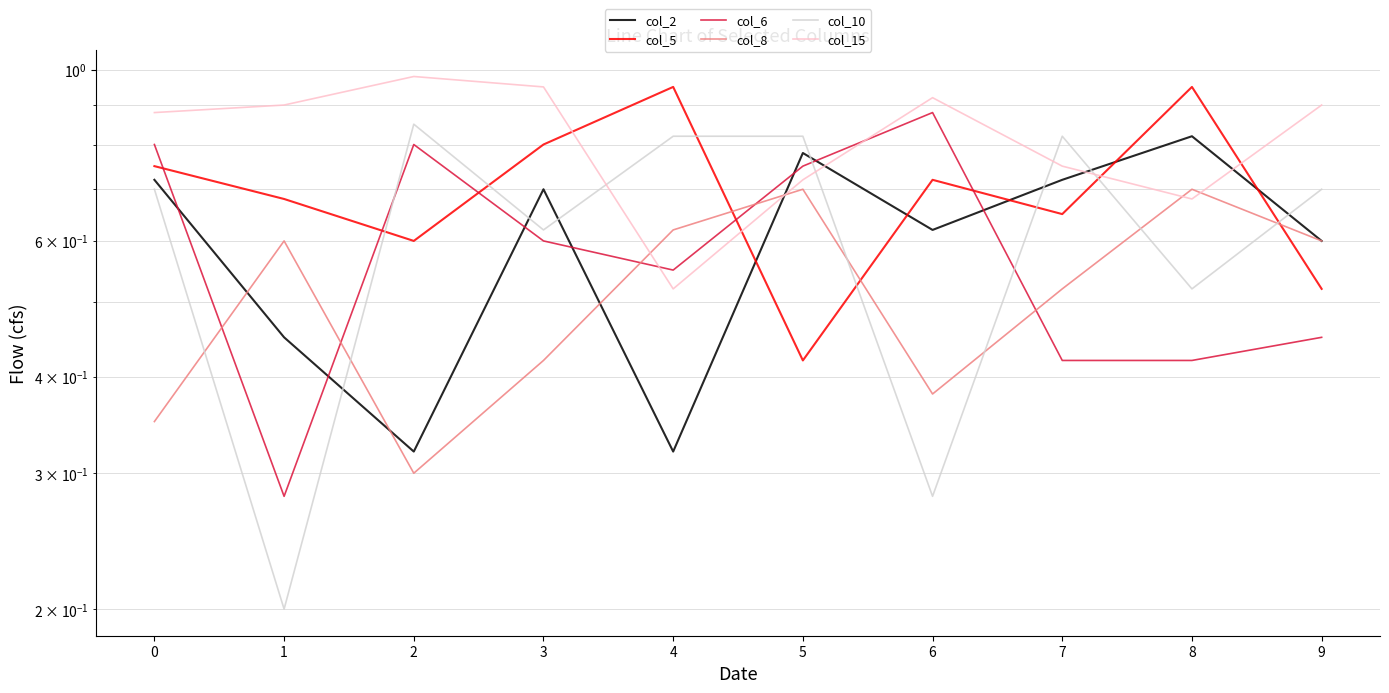

Reading left to right, transcribe all the data shown in this chart.

col_2: 0.7	0.5	0.3	0.7	0.3	0.8	0.6	0.7	0.8	0.6
col_5: 0.8	0.7	0.6	0.8	0.9	0.4	0.7	0.7	0.9	0.5
col_6: 0.8	0.3	0.8	0.6	0.6	0.8	0.9	0.4	0.4	0.5
col_8: 0.3	0.6	0.3	0.4	0.6	0.7	0.4	0.5	0.7	0.6
col_10: 0.7	0.2	0.8	0.6	0.8	0.8	0.3	0.8	0.5	0.7
col_15: 0.9	0.9	1.0	0.9	0.5	0.7	0.9	0.8	0.7	0.9